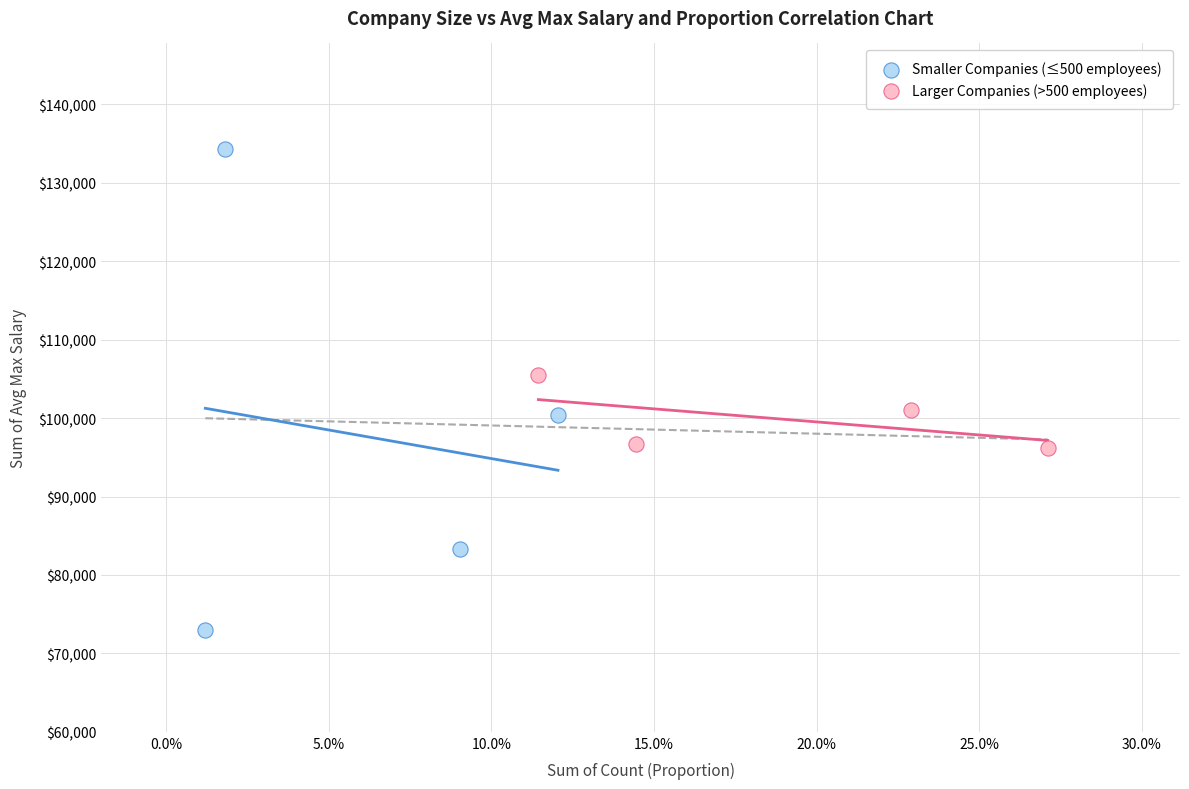

Which series contains the lowest Y value?

Smaller Companies (≤500 employees)